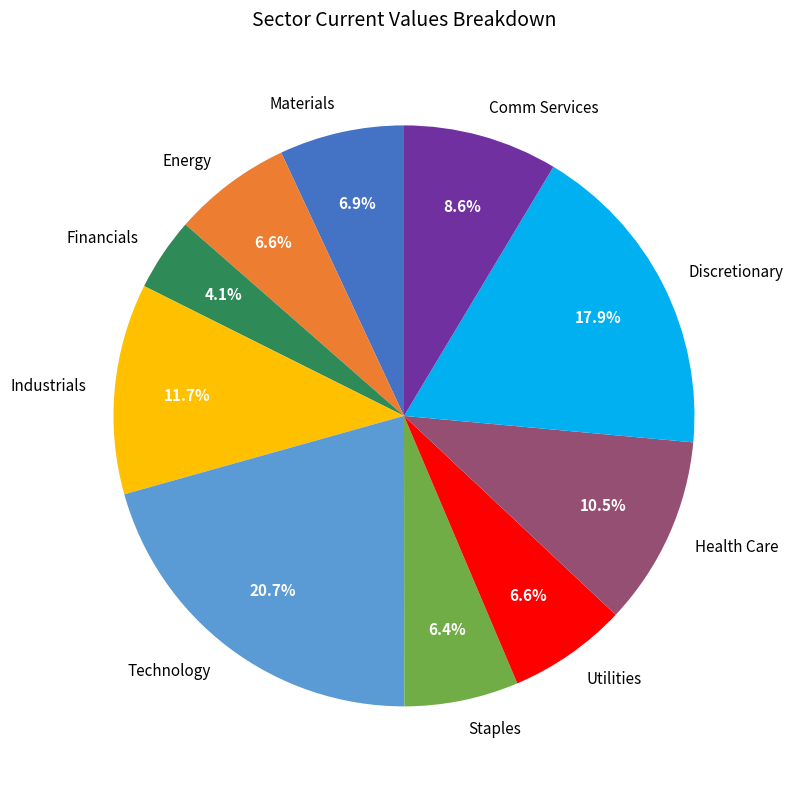

Between Technology and Staples, which is larger?

Technology